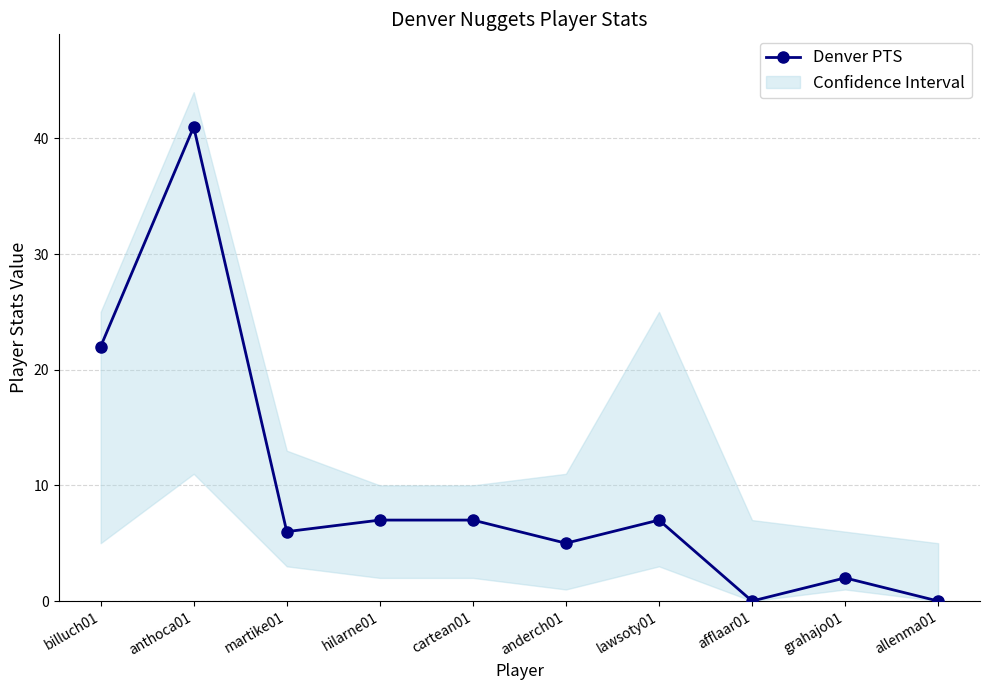

What position from the right is anderch01?

5